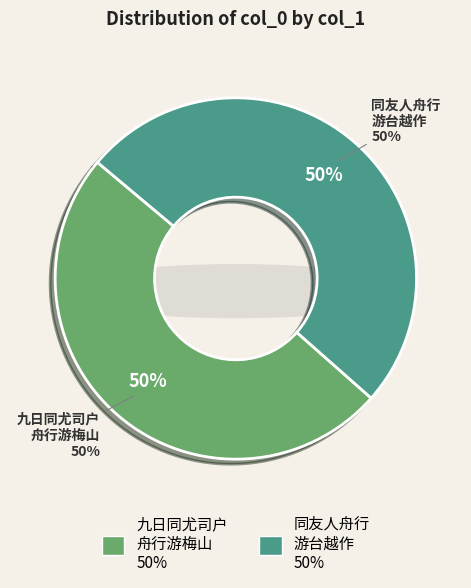

True or false: 九日同尤司户舟行游梅山 accounts for 14% of the total.

False